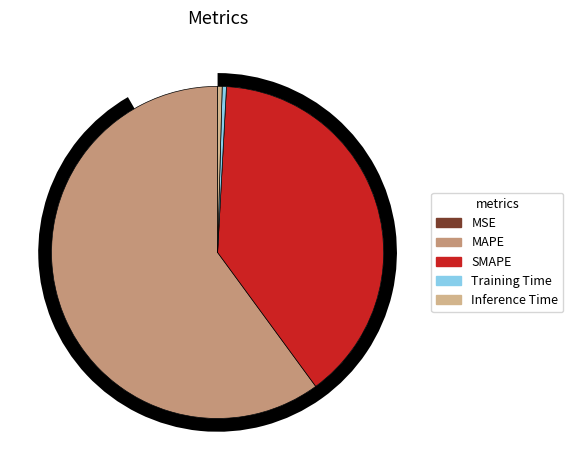

Which category has the biggest portion of the pie?

MAPE